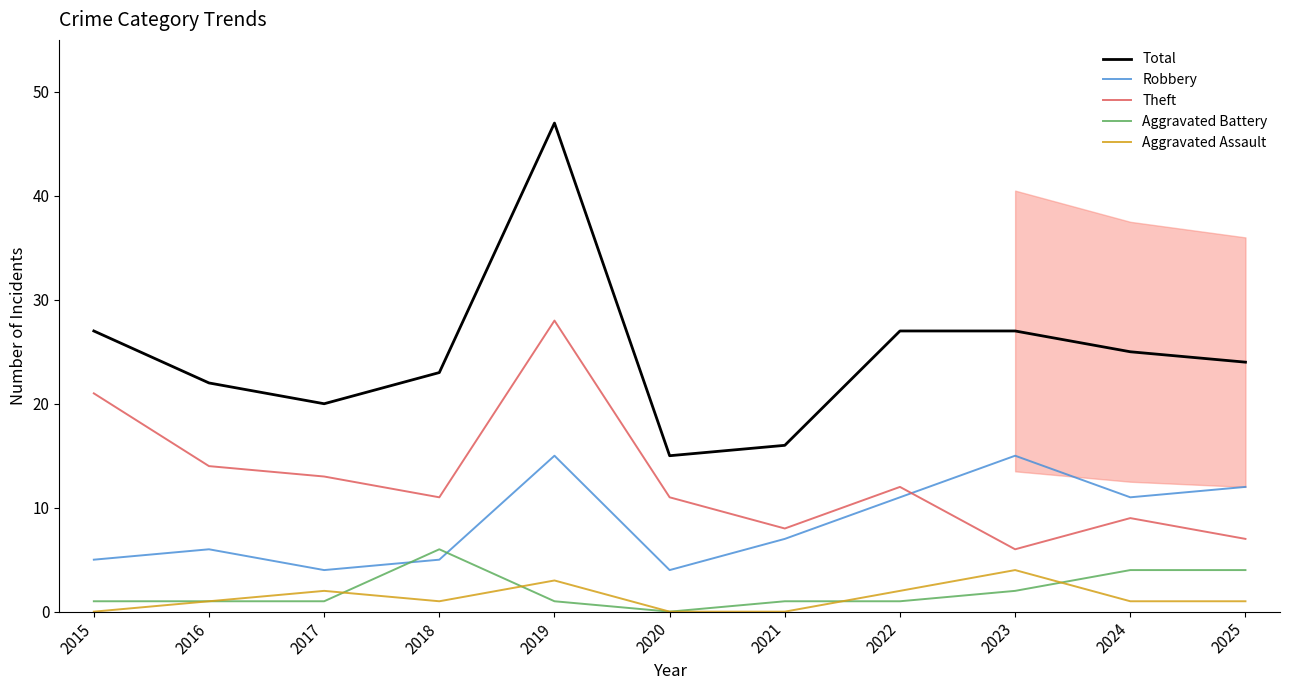

What is the difference between the Aggravated Assault values at 2025 and 2022?

1